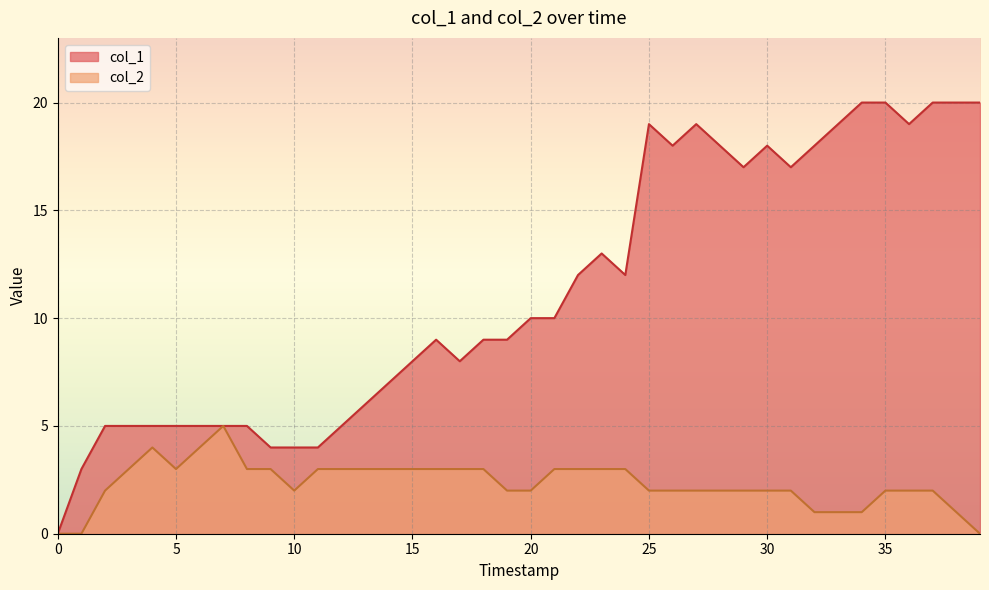

Reading left to right, transcribe all the data shown in this chart.

col_1: 0	3	5	5	5	5	5	5	5	4	4	4	5	6	7	8	9	8	9	9	10	10	12	13	12	19	18	19	18	17	18	17	18	19	20	20	19	20	20	20
col_2: 0	0	2	3	4	3	4	5	3	3	2	3	3	3	3	3	3	3	3	2	2	3	3	3	3	2	2	2	2	2	2	2	1	1	1	2	2	2	1	0